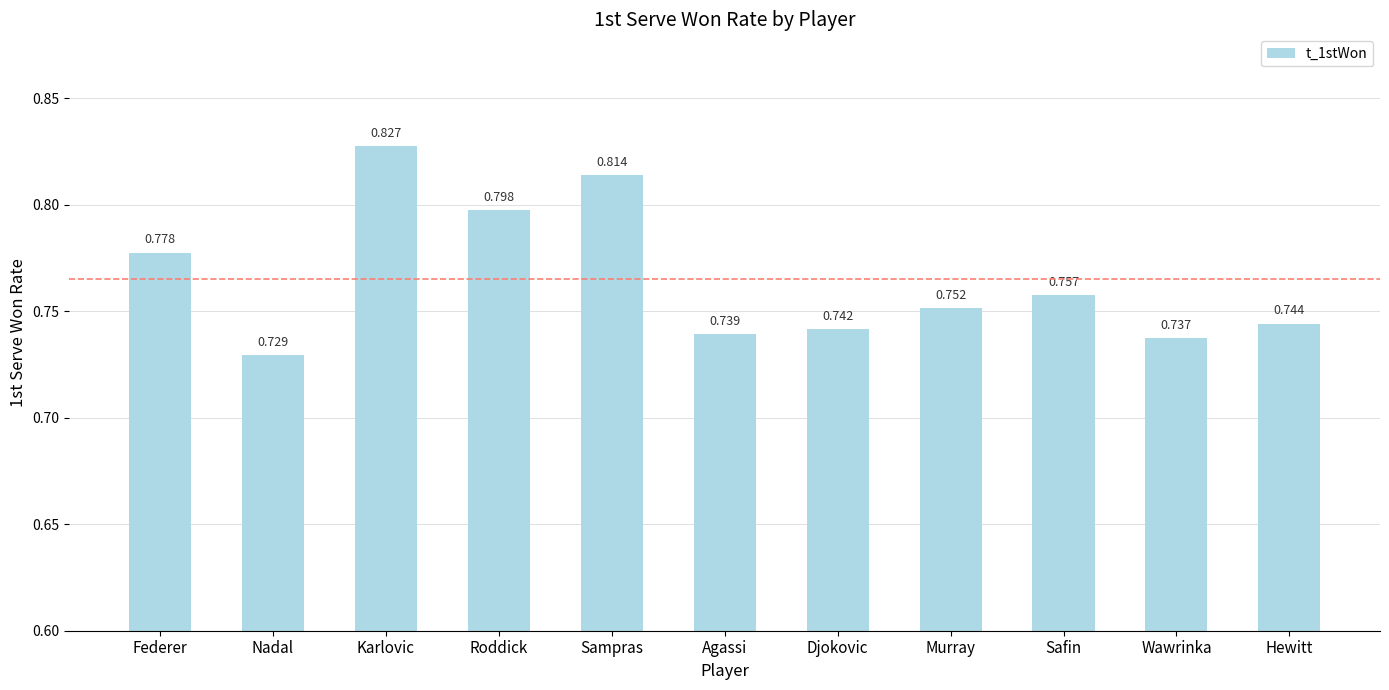

List the labels in order of value, smallest first.

Nadal, Wawrinka, Agassi, Djokovic, Hewitt, Murray, Safin, Federer, Roddick, Sampras, Karlovic